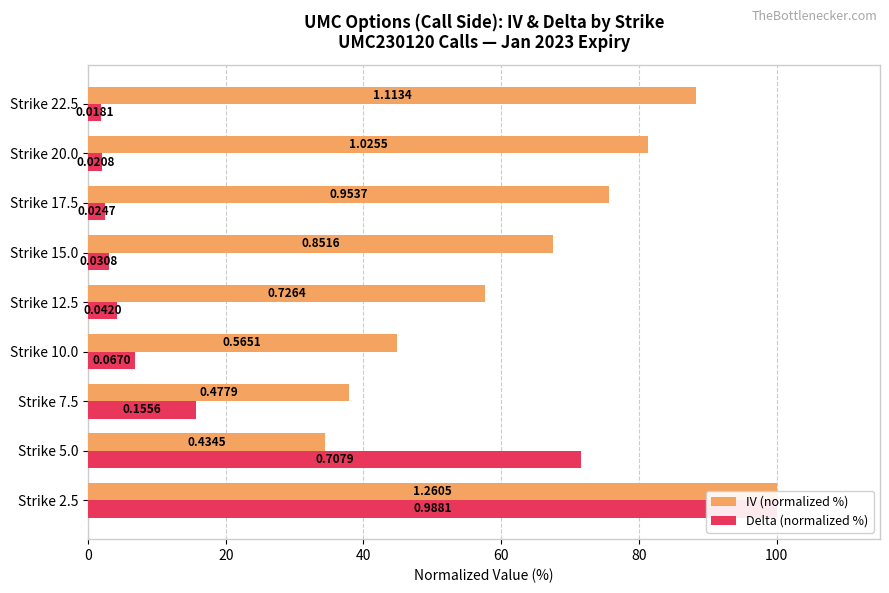

What is the highest value of the IV (normalized %) series?

100.0